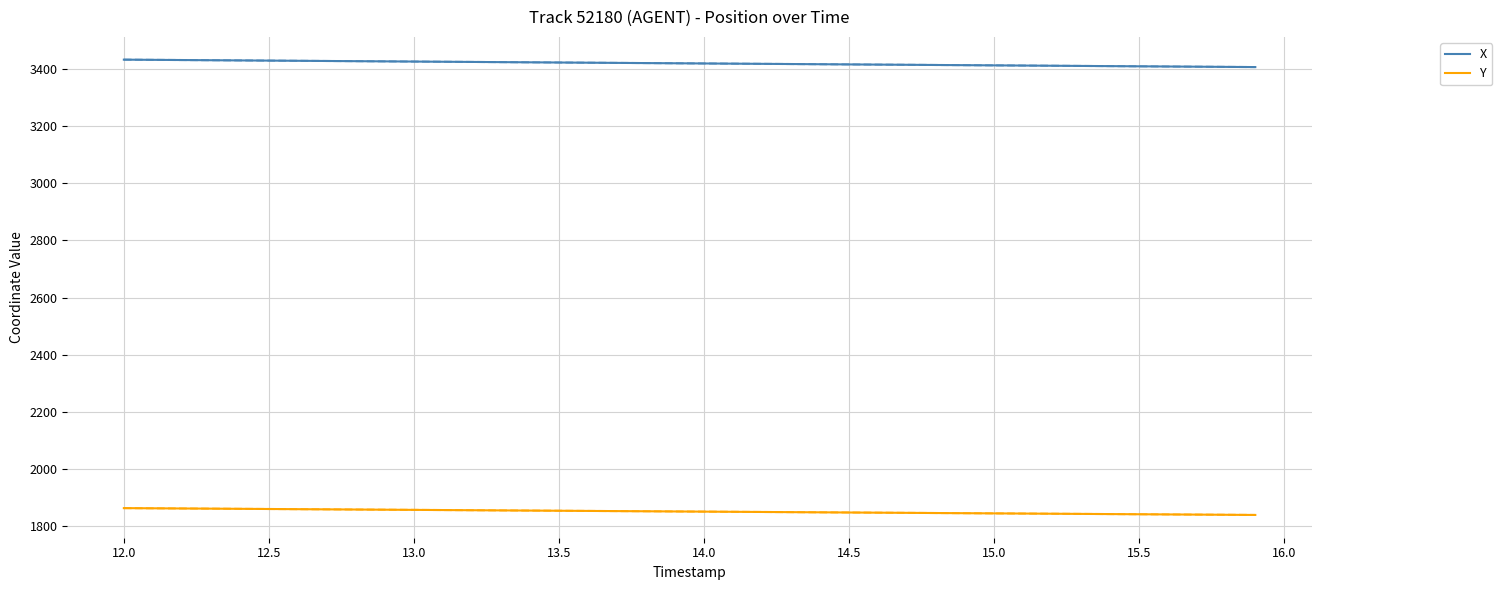

True or false: Y and X cross at least once.

False